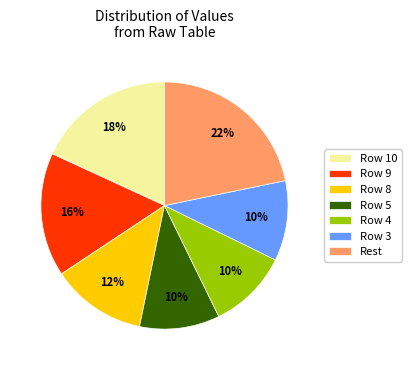

Between Row 3 and Row 9, which is larger?

Row 9